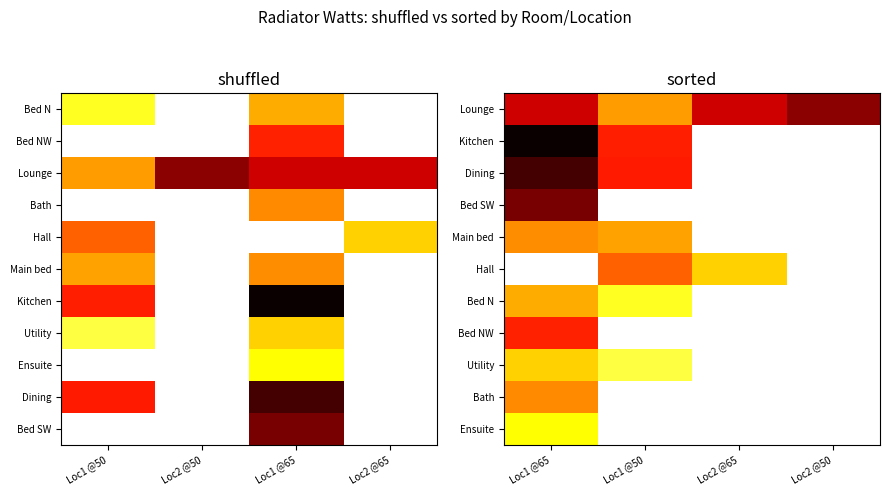

List the series in order of their peak value, highest first.

Kitchen, Dining, Bed SW, Lounge, Bed NW, Hall, Bath, Main bed, Bed N, Utility, Ensuite